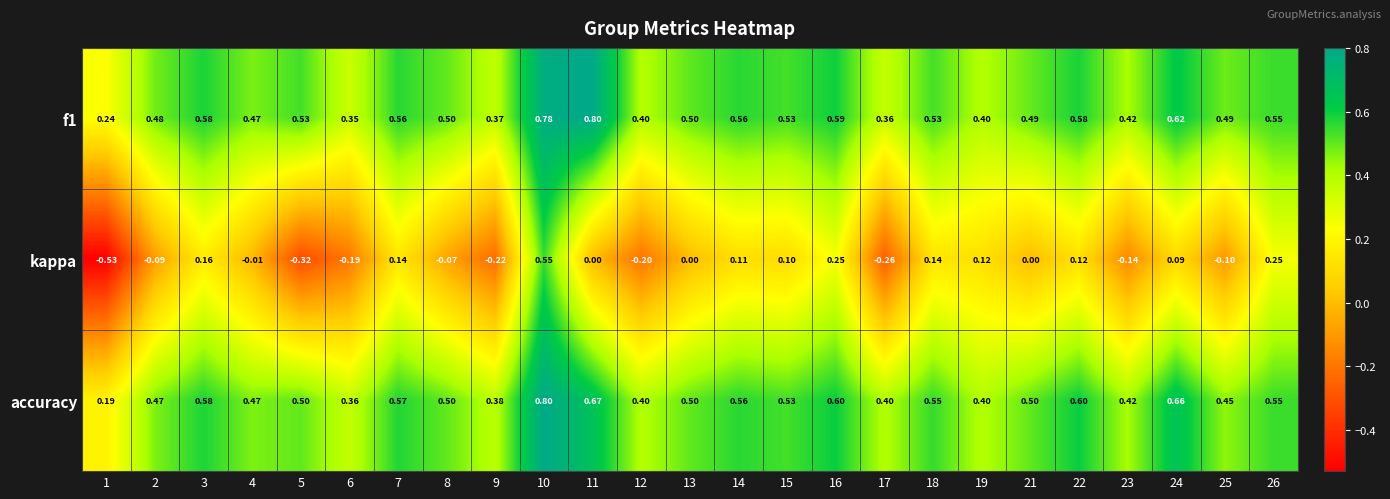

Between 1 and 8, which series saw the biggest shift?

kappa